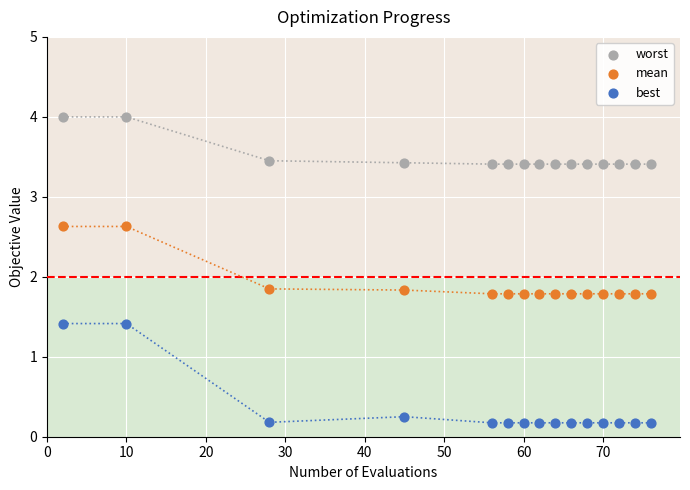

Which series has the widest spread of Y values?

best